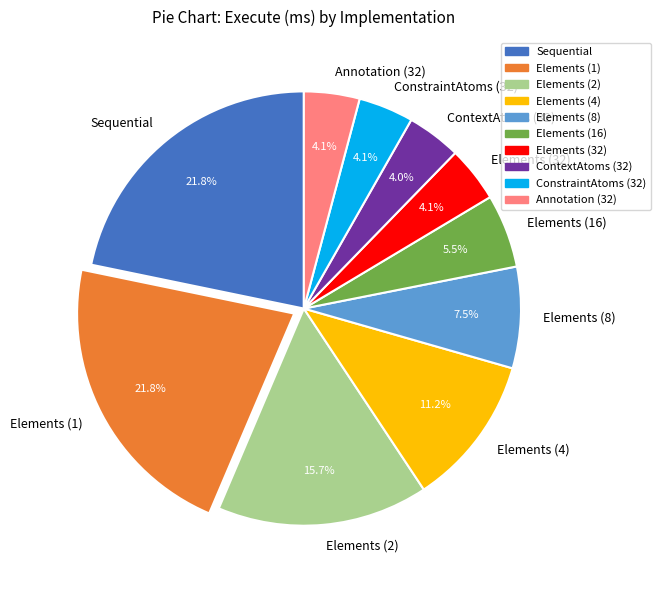

What percentage do ContextAtoms (32) and Elements (16) together represent?

9.5%